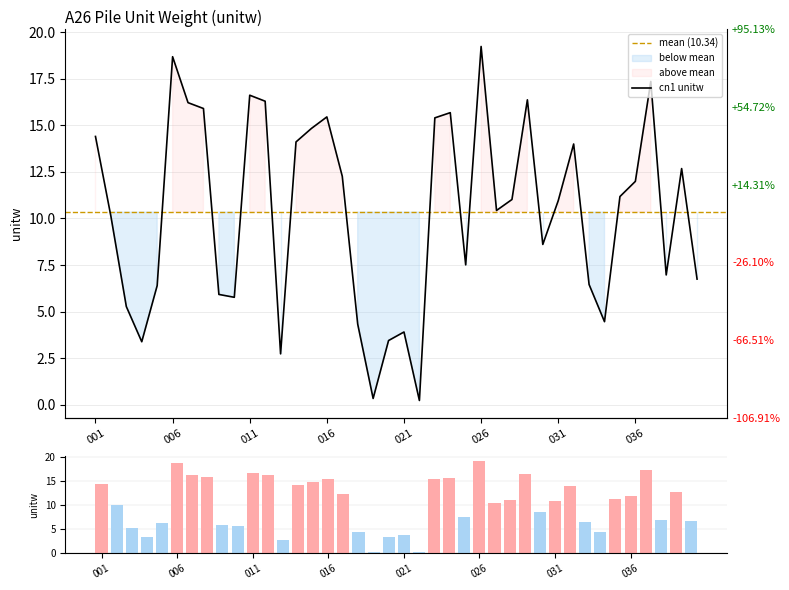

What is the change in value from 001 to 015?

+0.4